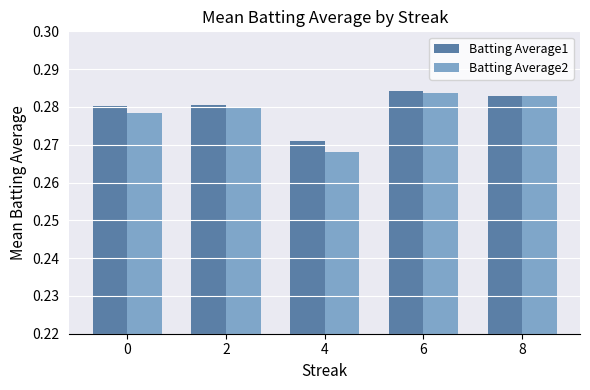

At how many categories does at least one series exceed 0?

5